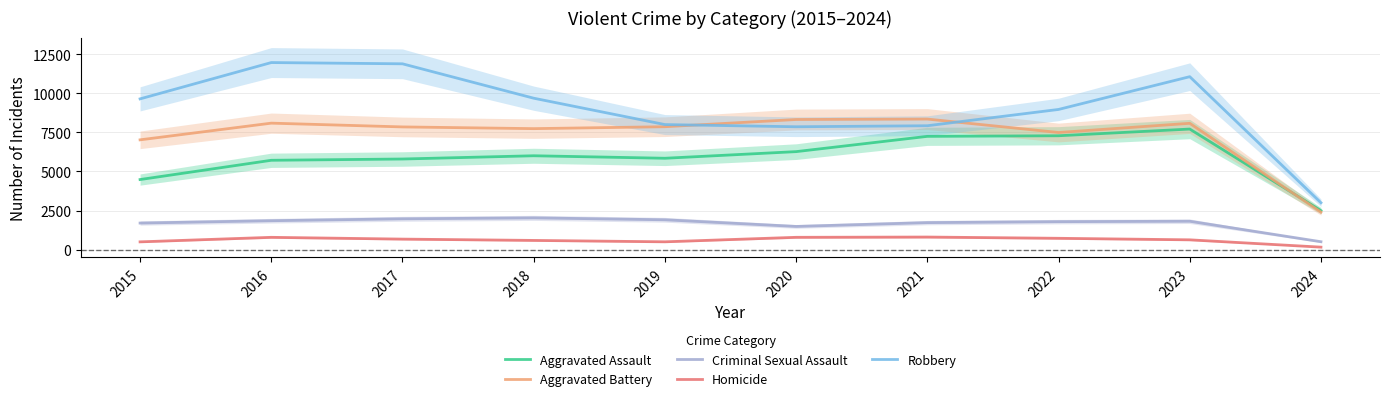

Does the chart have visible grid lines?

Yes